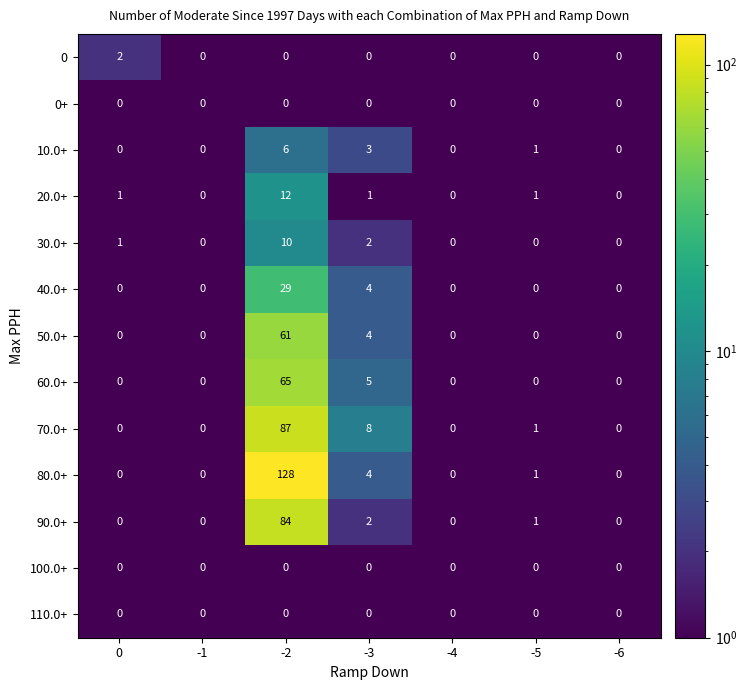

Where is 90.0+ nearest to the value 42?

-3